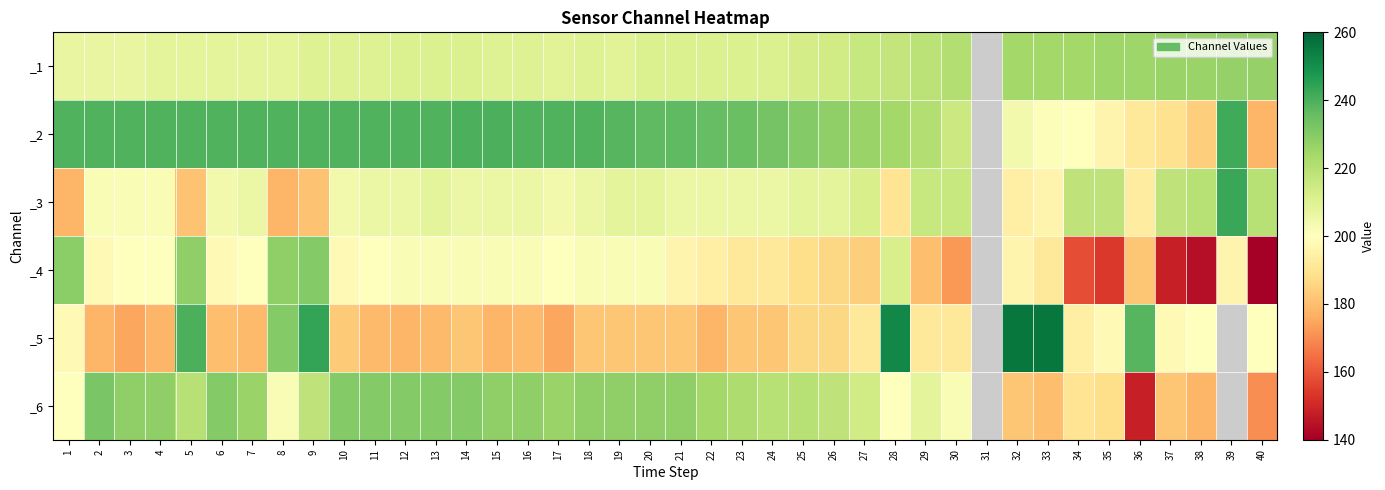

At which category is the sum across all series the highest?

9